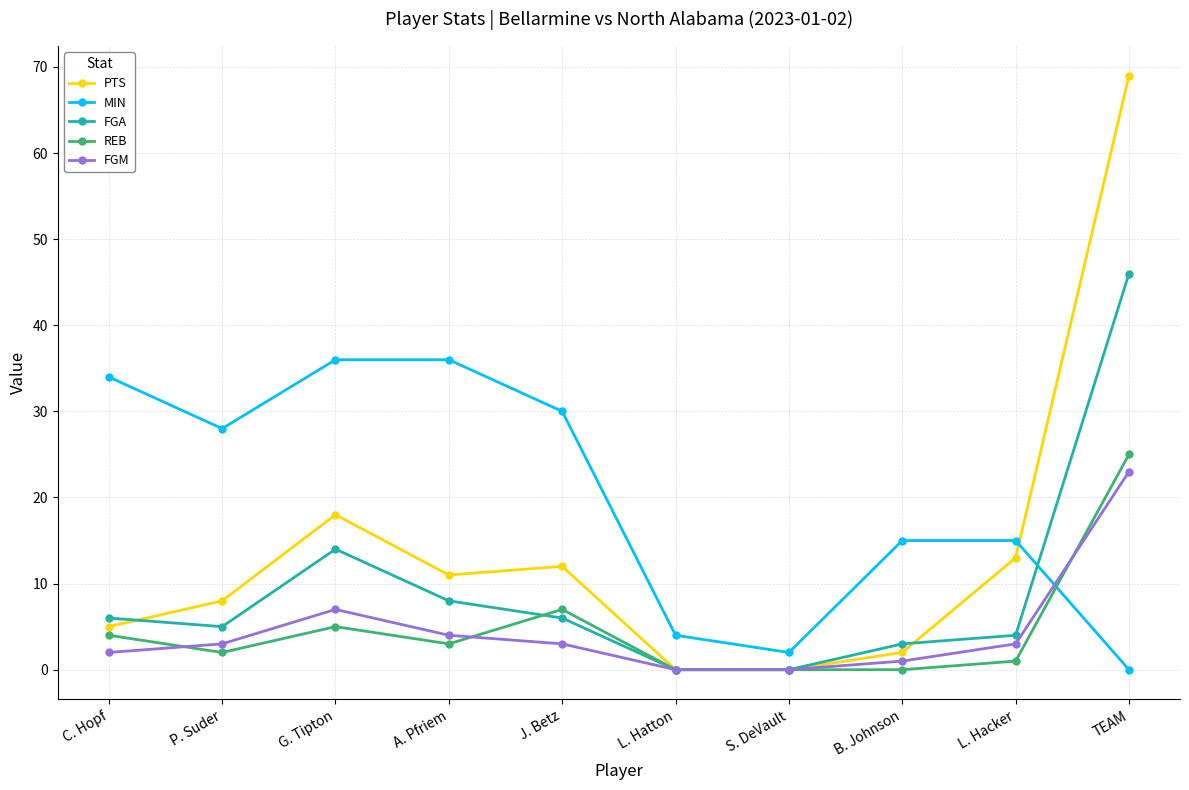

What are all the series names shown in the legend?

PTS, MIN, FGA, REB, FGM